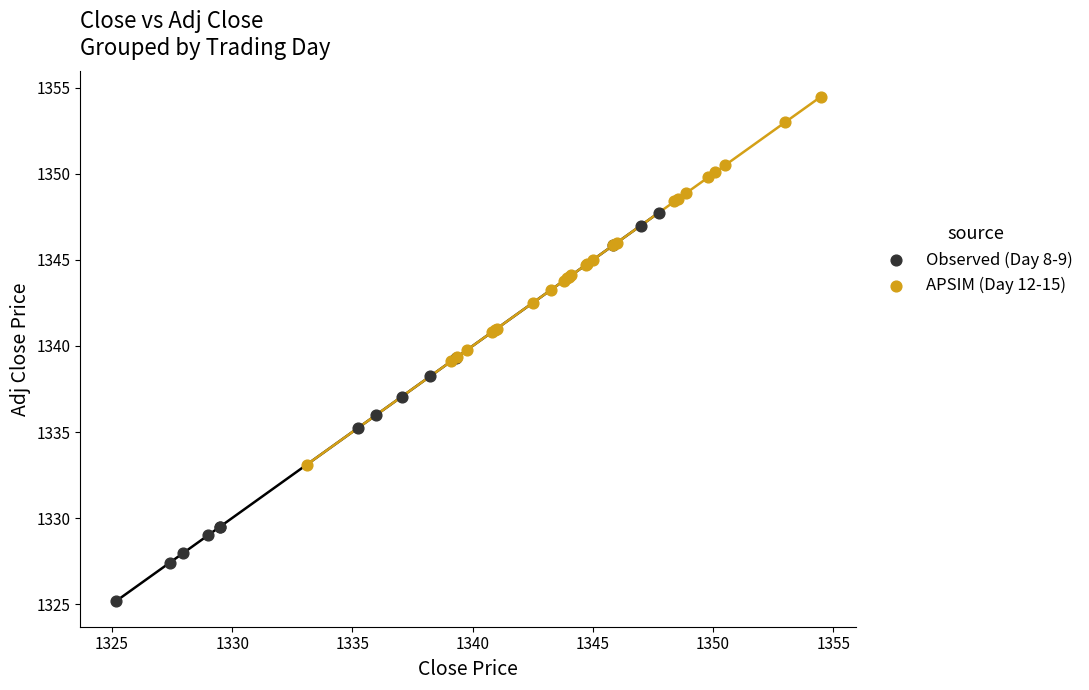

What are all the series names shown in the legend?

Observed (Day 8-9), APSIM (Day 12-15)